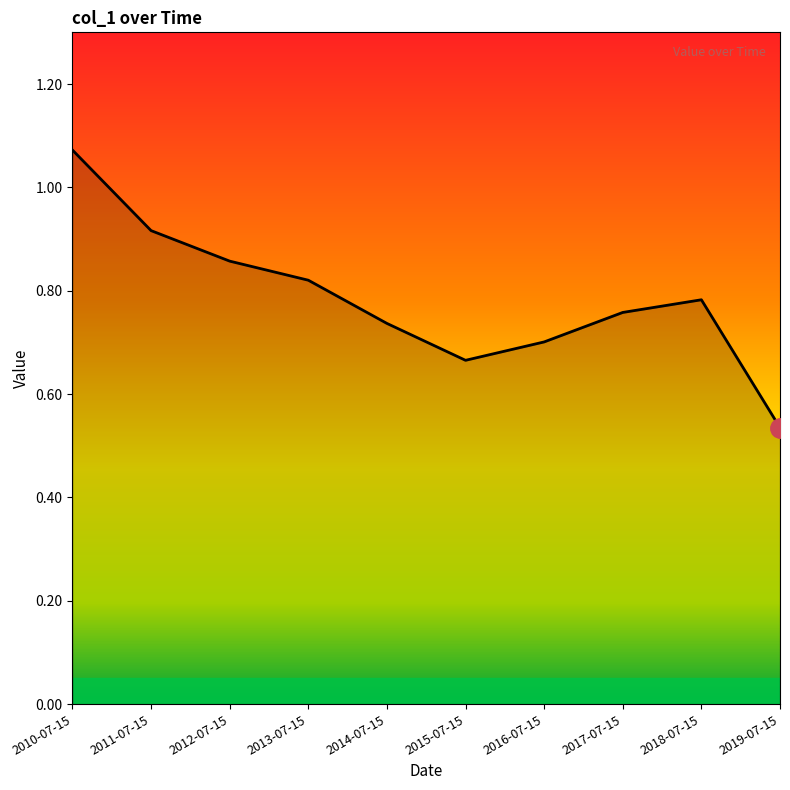

What is the difference between the values at 2018-07-15 and 2010-07-15?

0.3